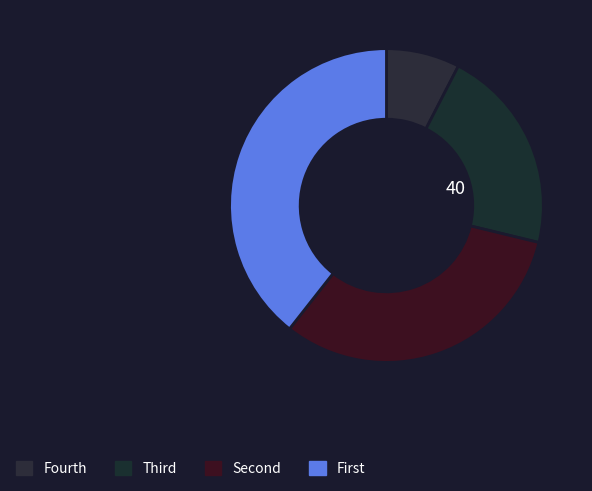

How many segments does this pie chart have?

4